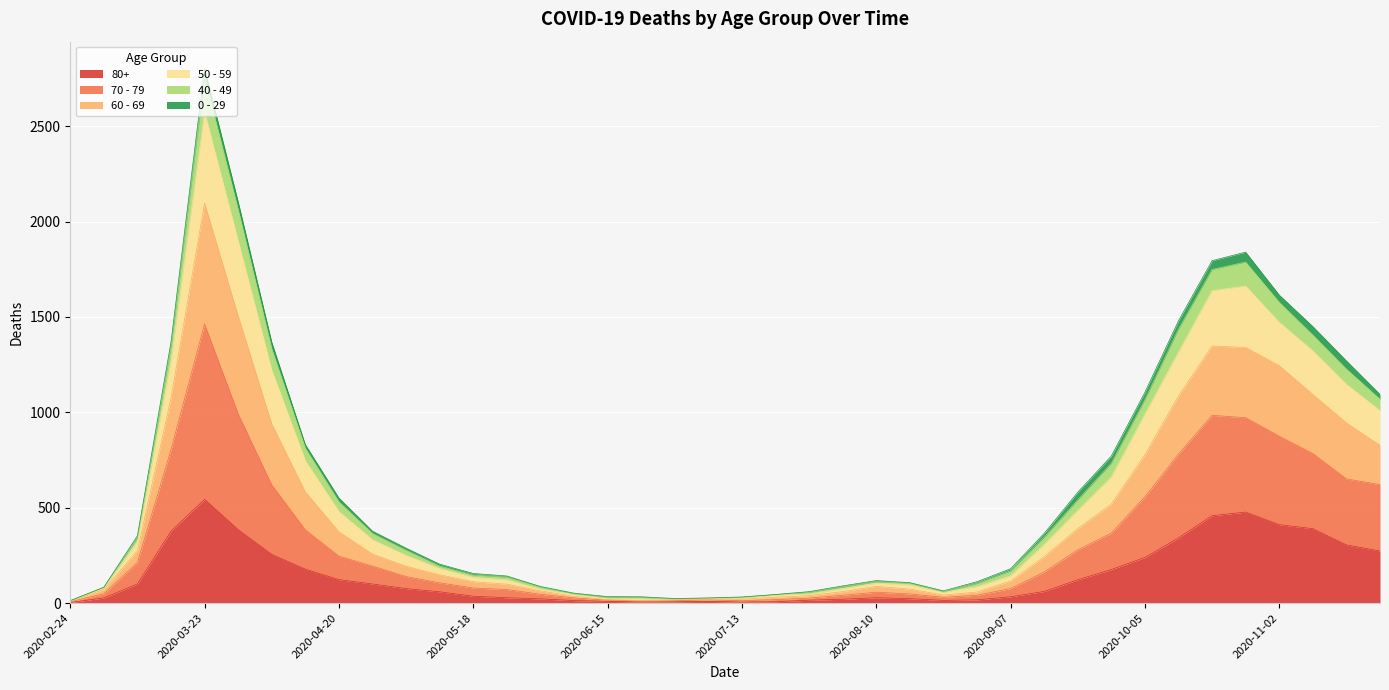

What position from the right is 2020-10-12?

7